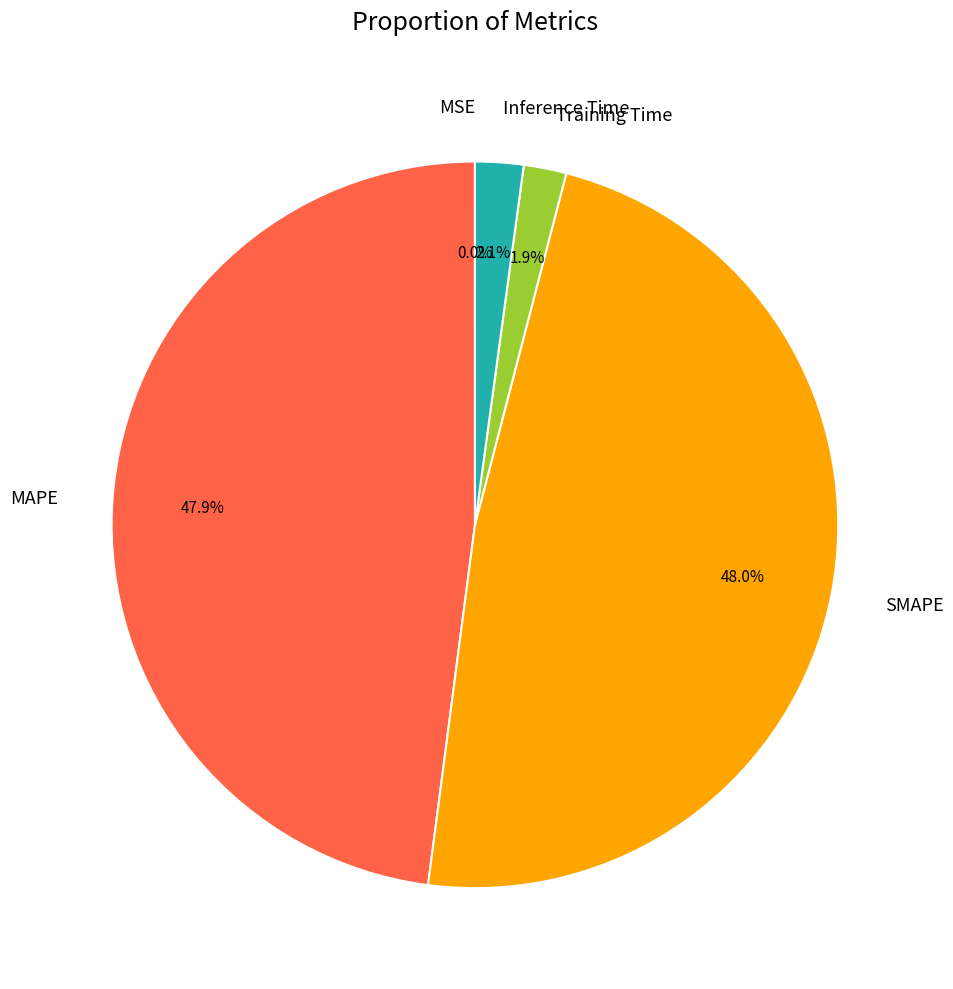

What portion of the pie excludes Training Time?

98.1%